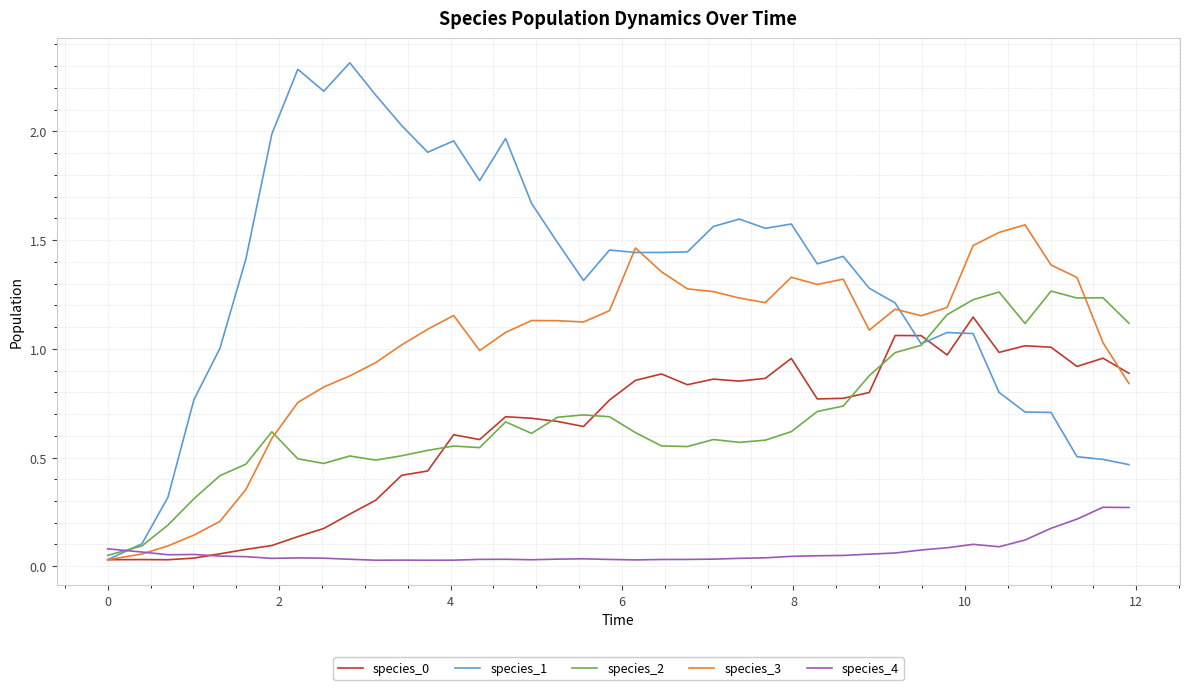

Which series has the widest spread of values?

species_1